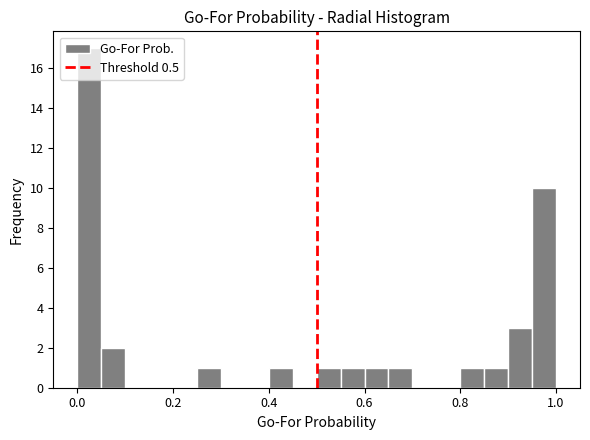

Around what value on the x-axis is the tallest bar? Give the approximate position of its centre, as read against the axis.

0.02